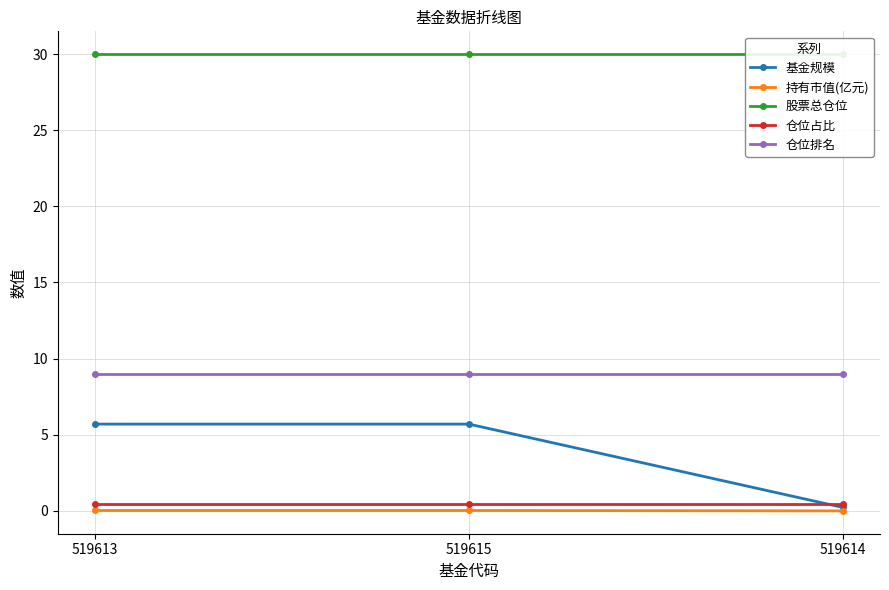

True or false: 股票总仓位 has a value of 45.1 at 519614.

False